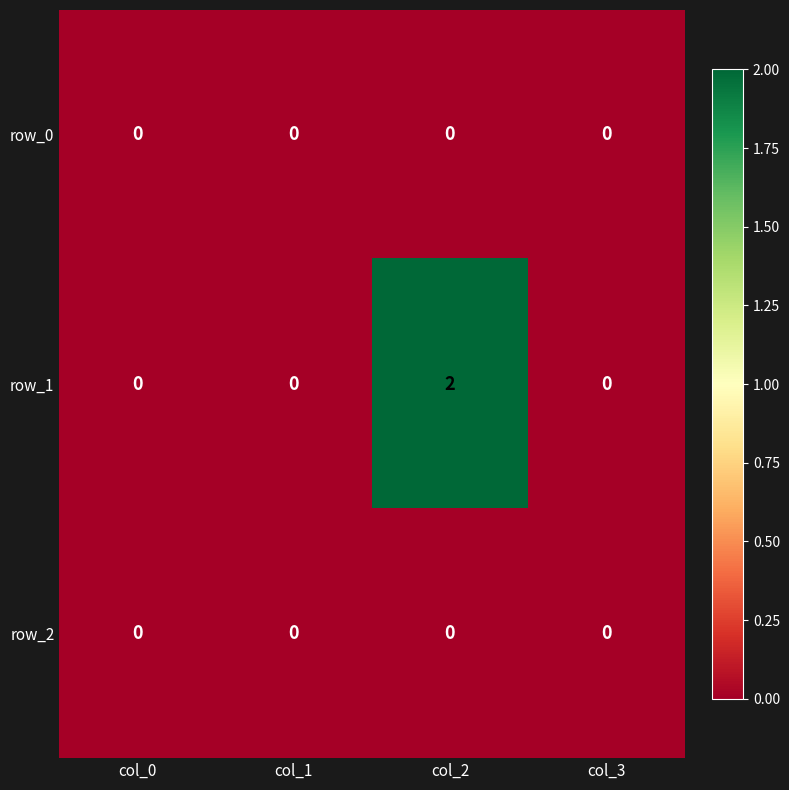

Reading left to right, extract all data points from this chart.

row_0: 0	0	0	0
row_1: 0	0	2	0
row_2: 0	0	0	0